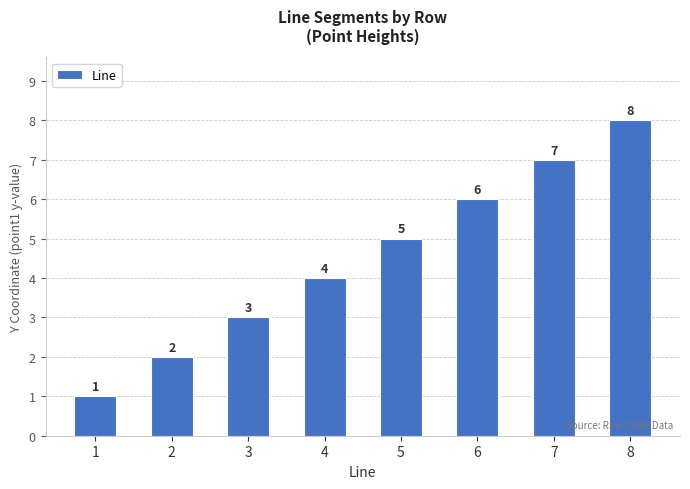

Reading left to right, transcribe all the data shown in this chart.

1	2	3	4	5	6	7	8